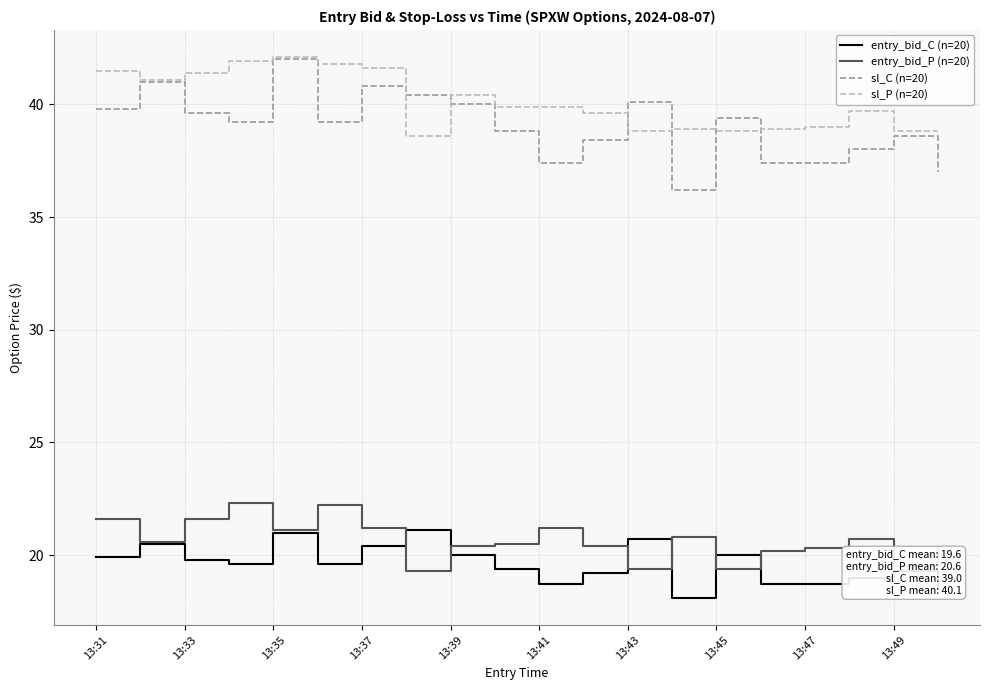

What is the smallest value displayed?

18.1